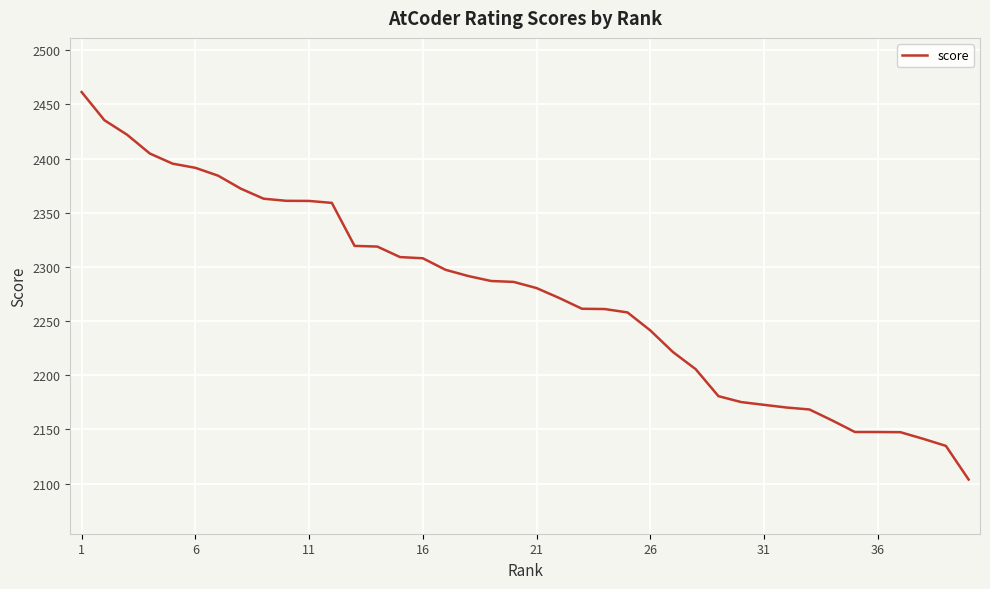

What is the sum of all values?

90975.6